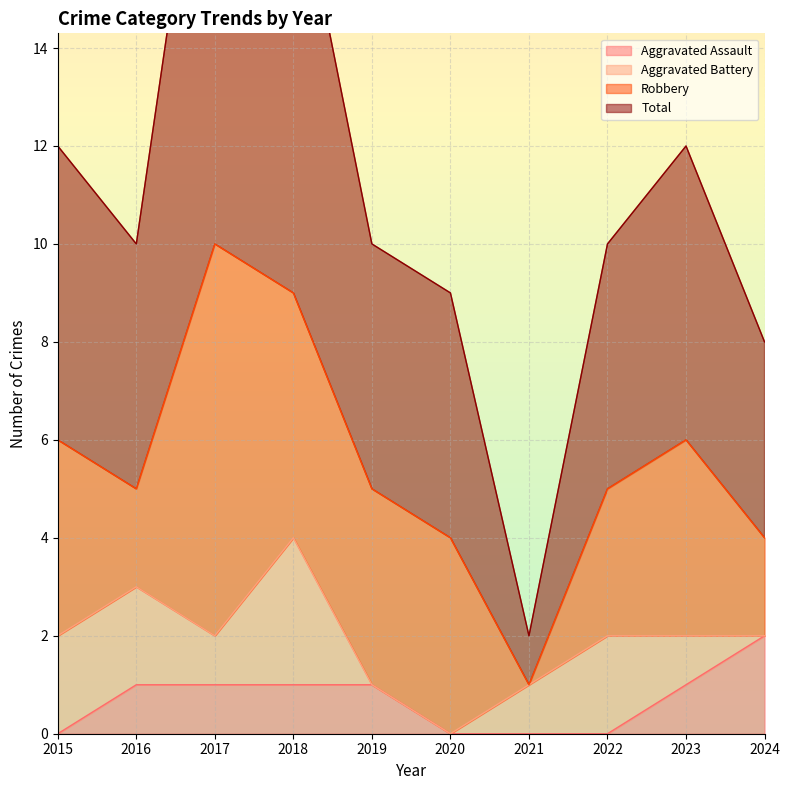

True or false: Aggravated Assault has more than 2 points higher than both neighbors.

False